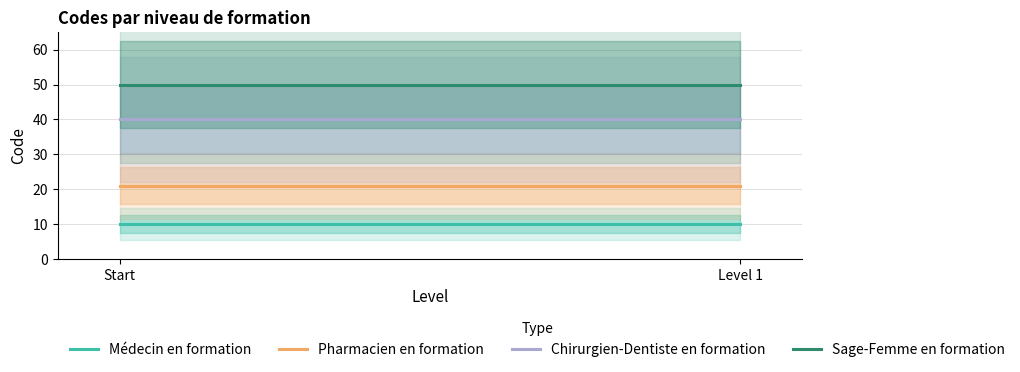

How many series are shown in this chart?

4